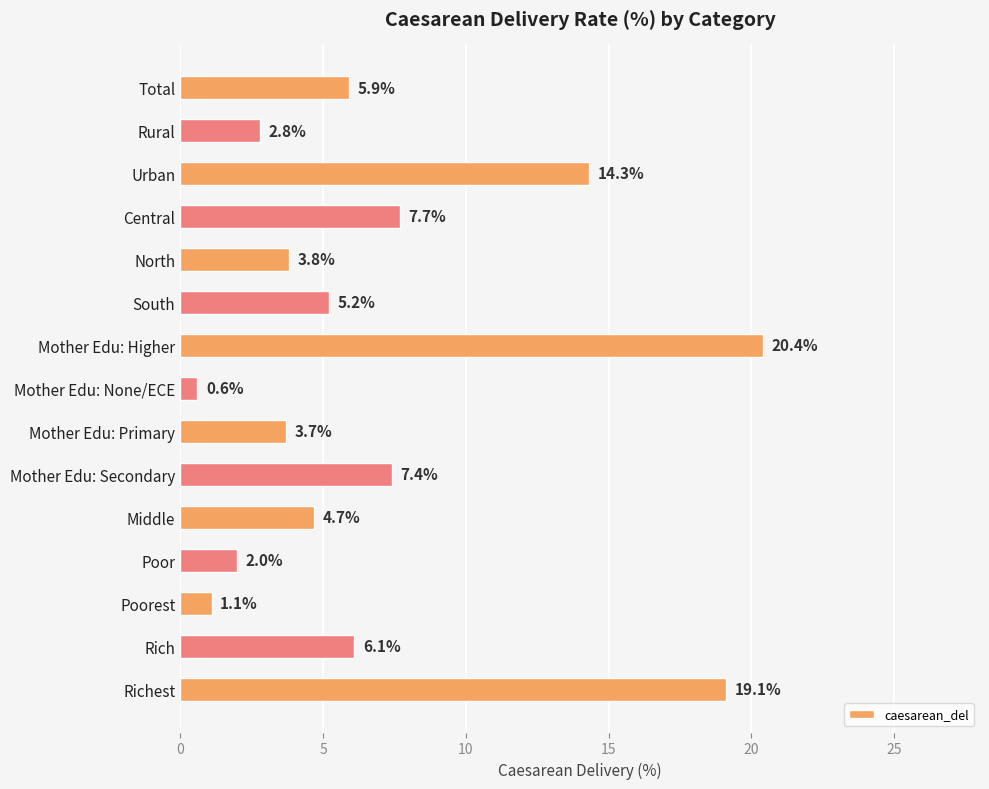

Reading bottom to top, list all the values displayed in this chart.

Richest=19.1	Rich=6.1	Poorest=1.1	Poor=2.0	Middle=4.7	Mother Edu: Secondary=7.4	Mother Edu: Primary=3.7	Mother Edu: None/ECE=0.6	Mother Edu: Higher=20.4	South=5.2	North=3.8	Central=7.7	Urban=14.3	Rural=2.8	Total=5.9